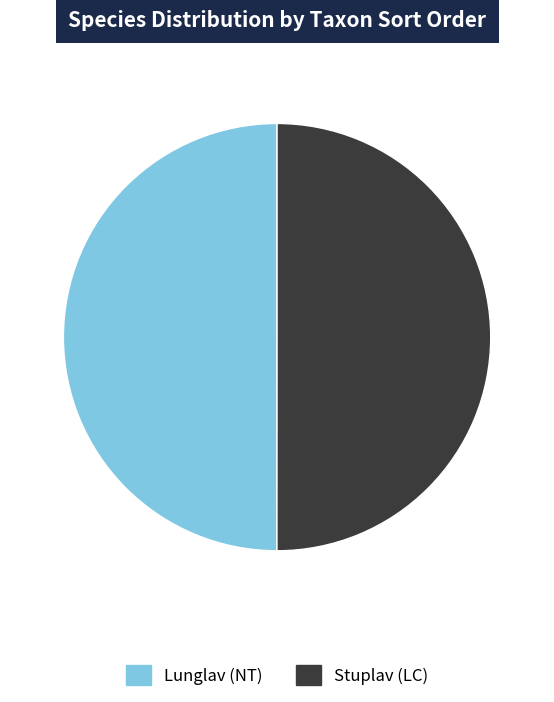

The Stuplav (LC) slice represents 50% of the pie. True or false?

True